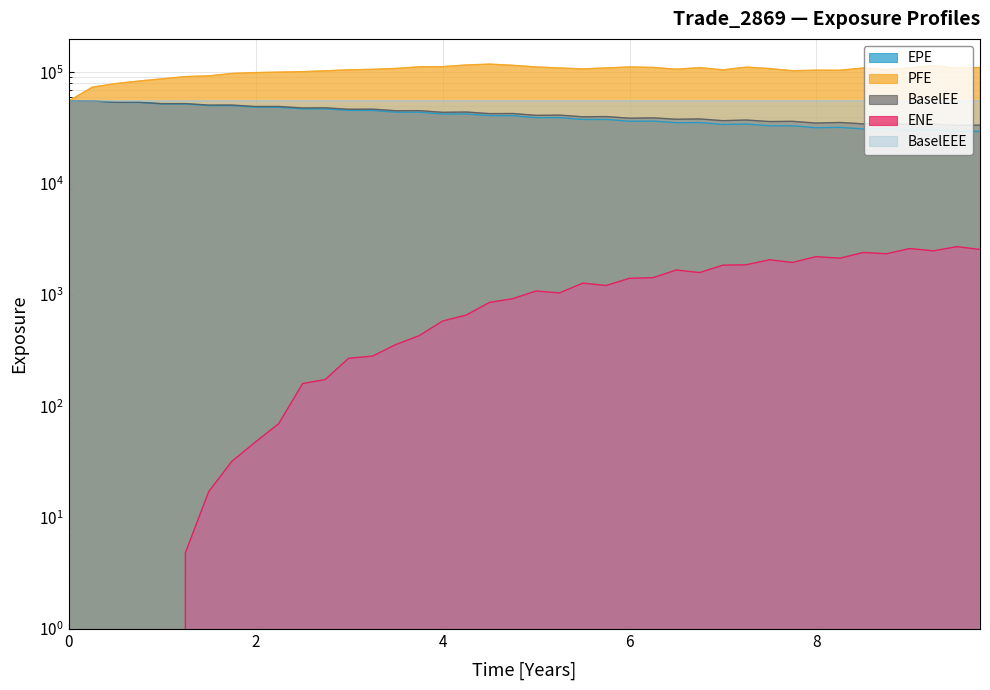

Where does the BaselEEE series first go above 55419?

2